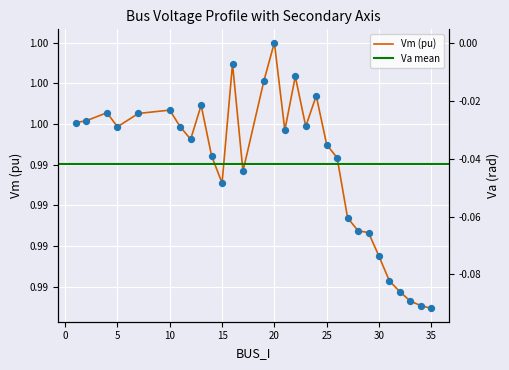

What is the total value across all series at 21?

1.0